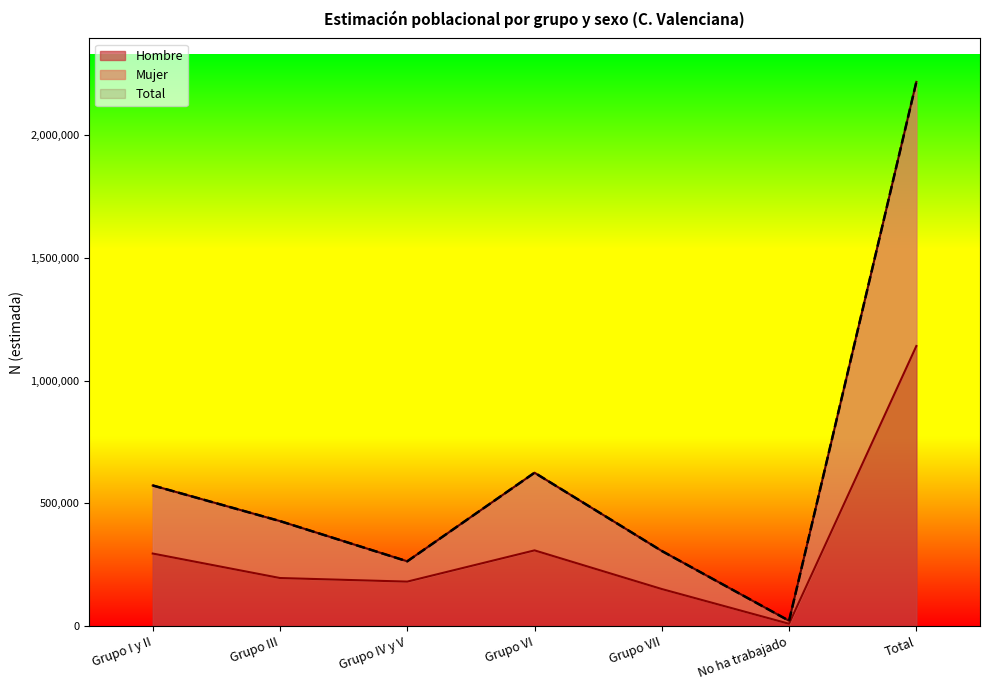

Is it true that Hombre equals 308433 at Grupo VI?

True